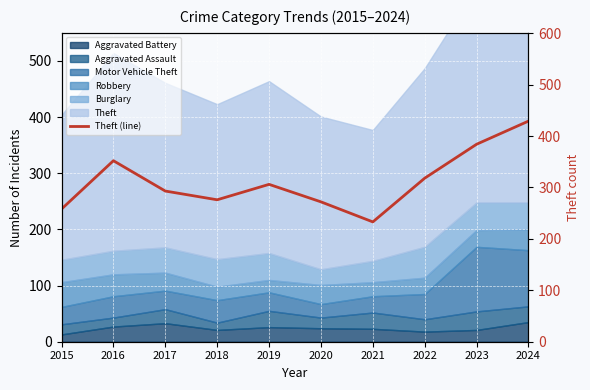

Is it true that the value at 2021 is 407?

False